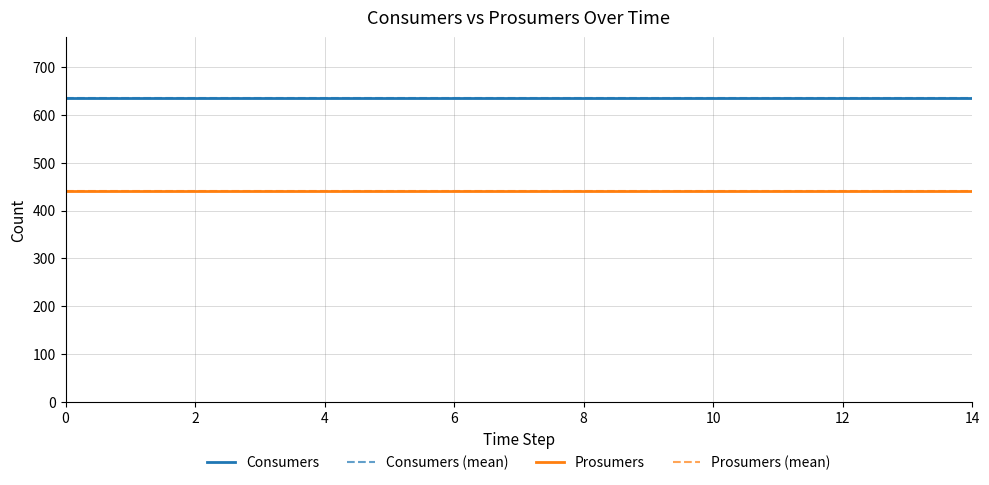

List the labels in order of Consumers value, smallest first.

0, 1, 2, 3, 4, 5, 6, 7, 8, 9, 10, 11, 12, 13, 14